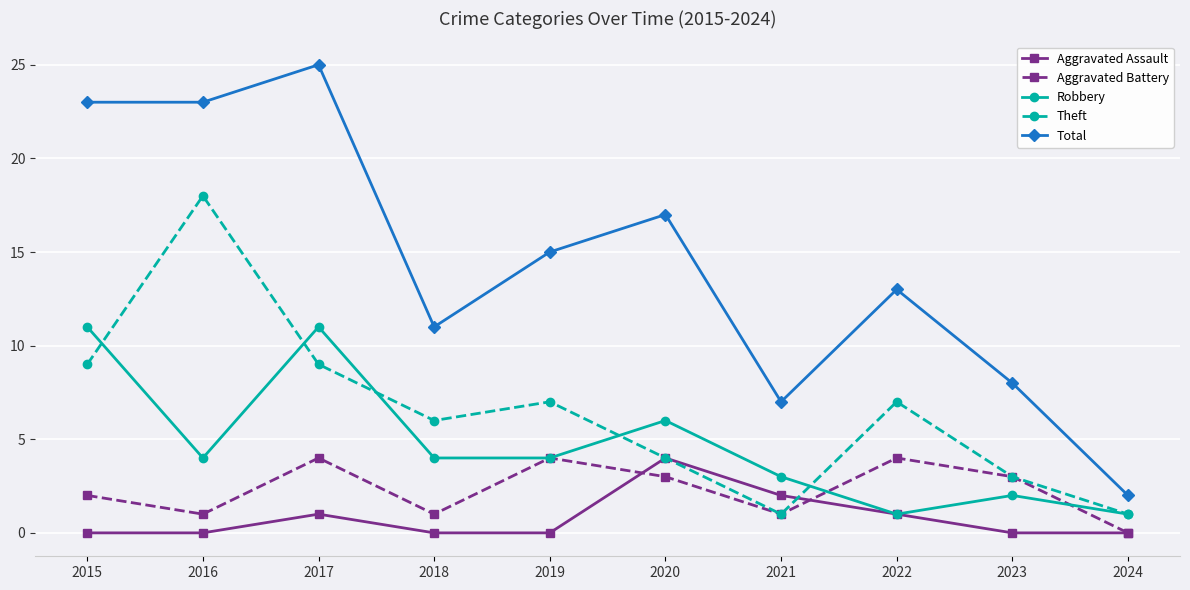

The value of Aggravated Assault at 2019 is 0. True or false?

True